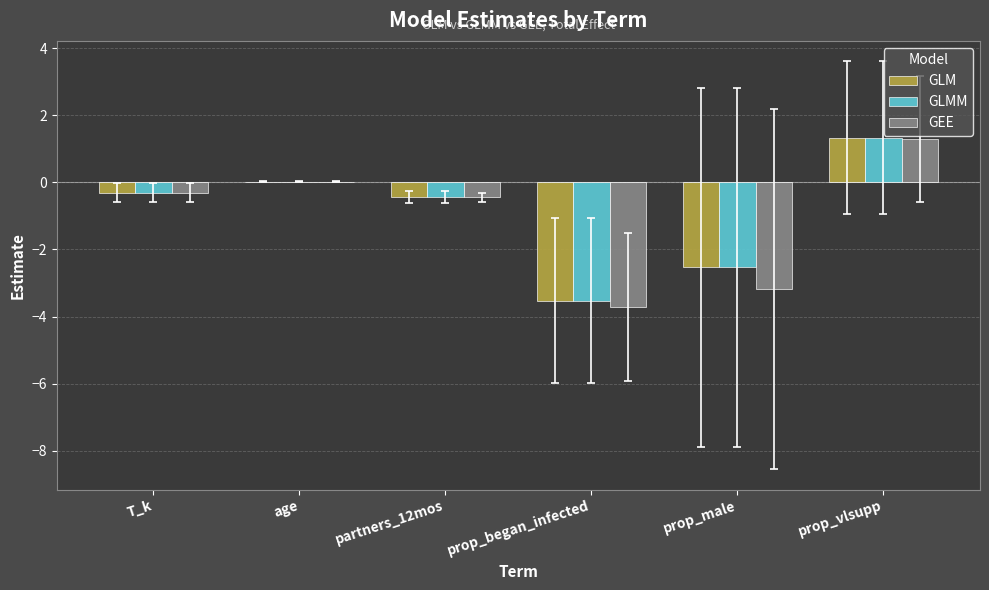

Is the value of GEE at prop_began_infected greater than the value of GLMM at T_k?

No